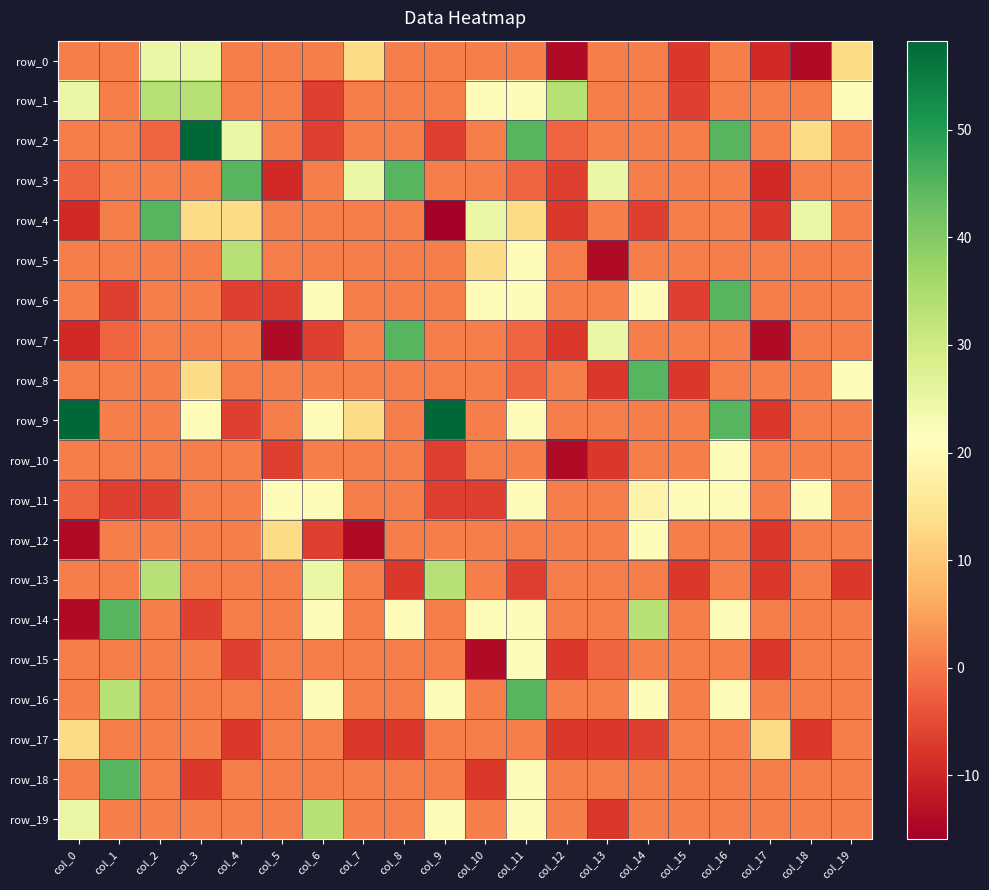

How many values in the row_3 series exceed 1?

4